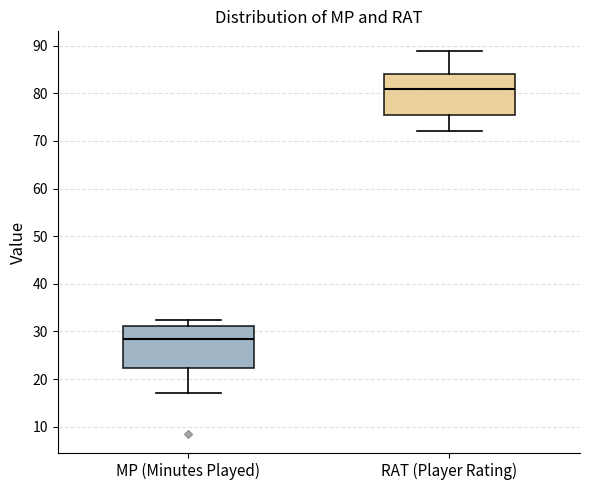

Which box's median line is the lowest?

MP (Minutes Played)